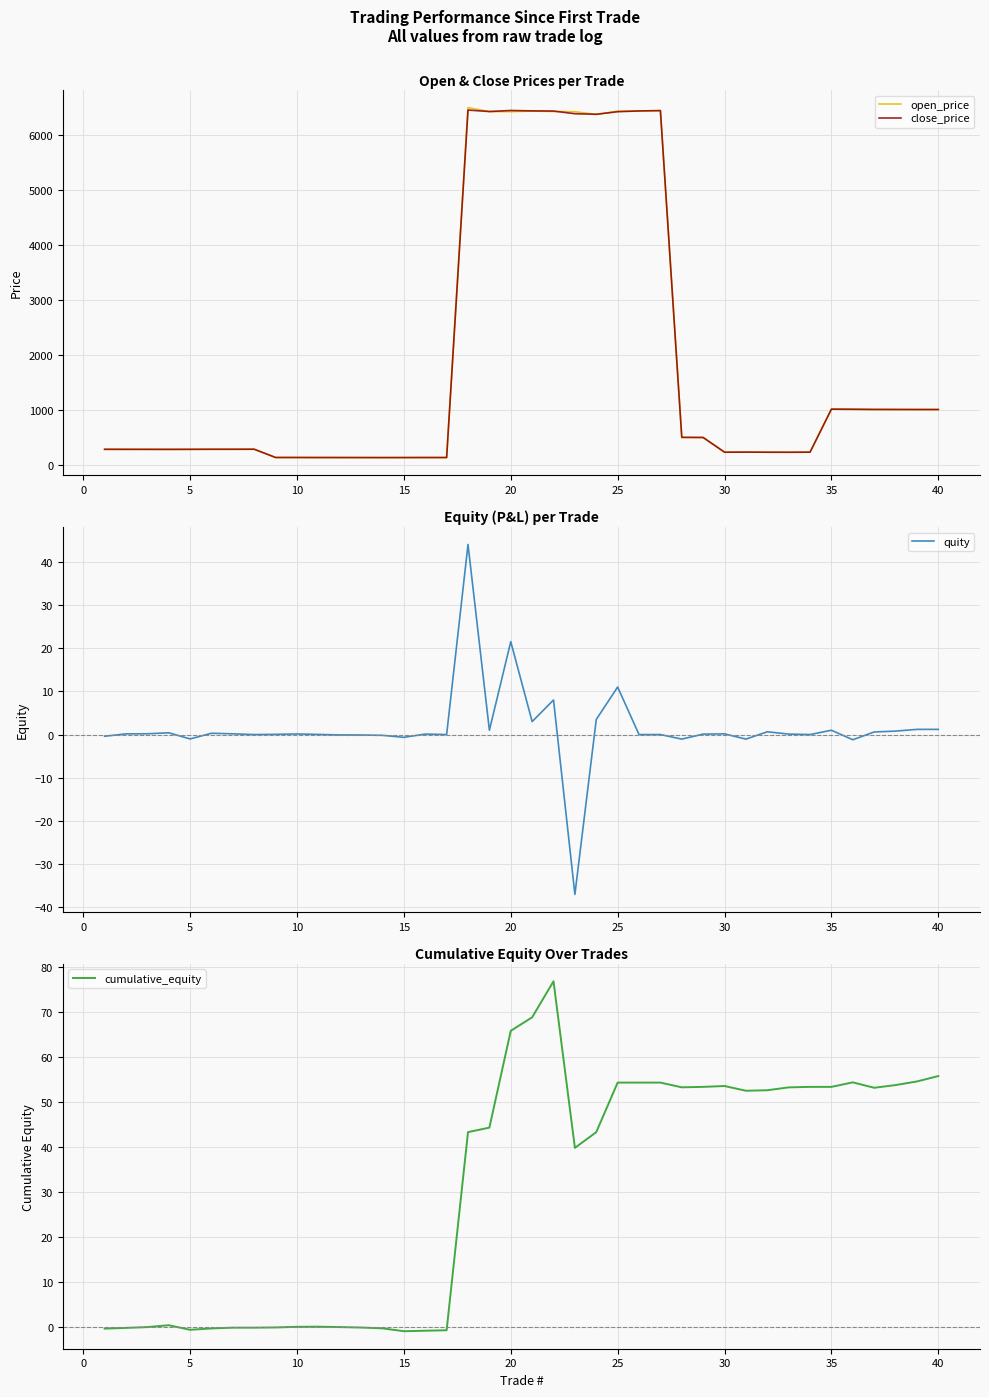

The cumulative_equity series shows 87.6 at 40. True or false?

False